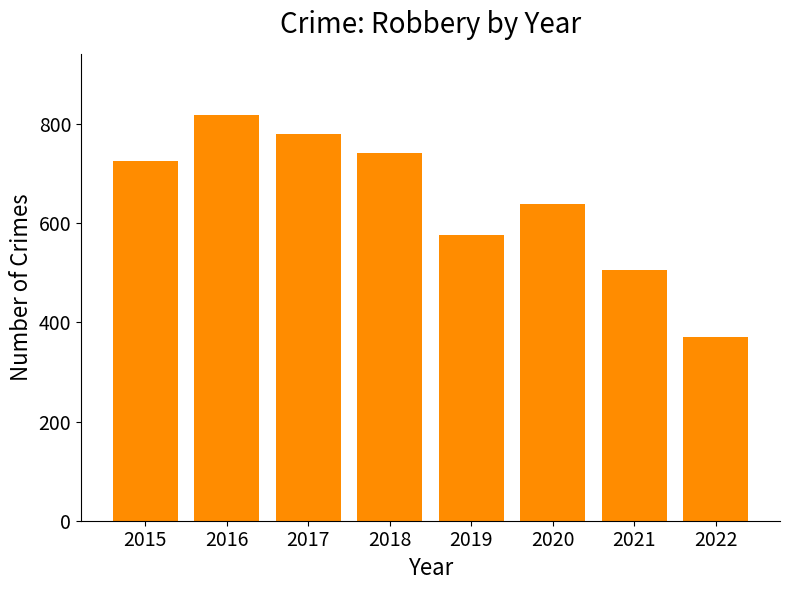

The value at 2021 is 506. True or false?

True